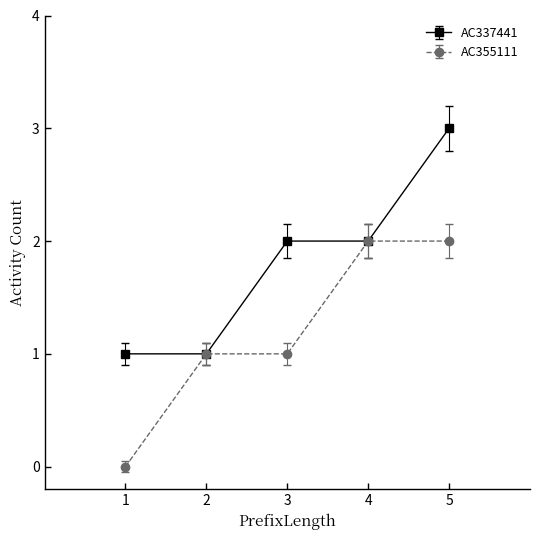

What is the smallest value displayed?

0